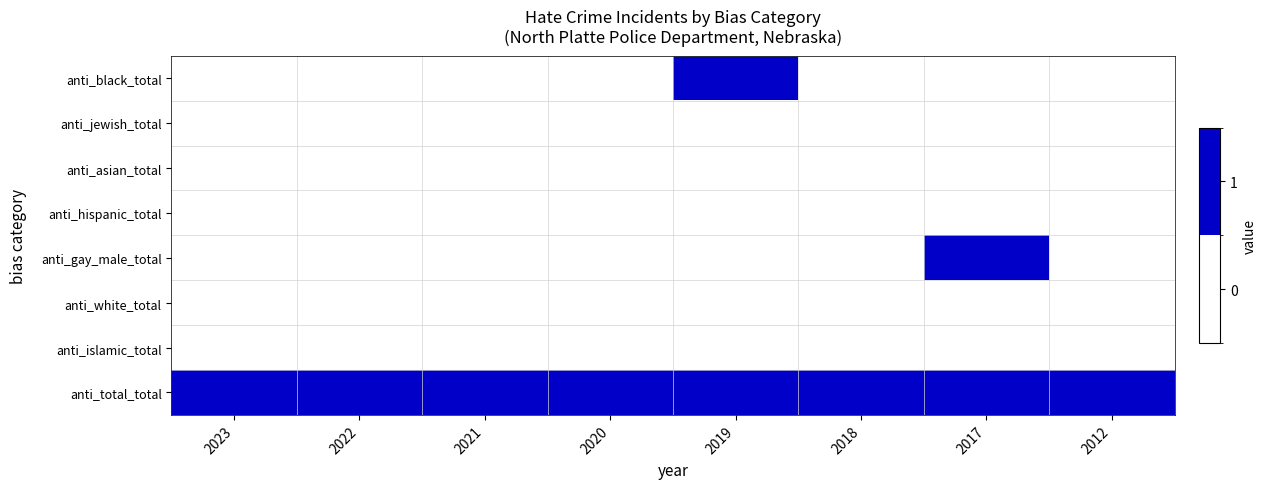

True or false: anti_white_total has a value of 9 at 2012.

False